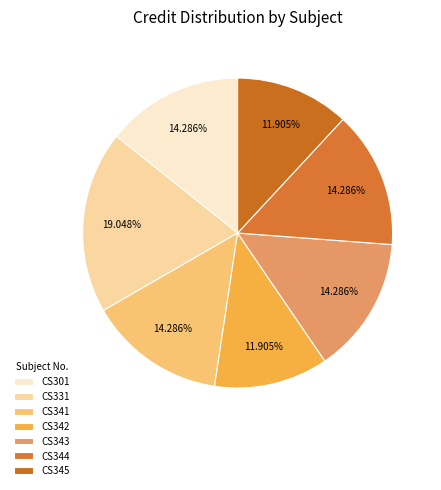

Is there any slice that represents more than half of the pie?

No